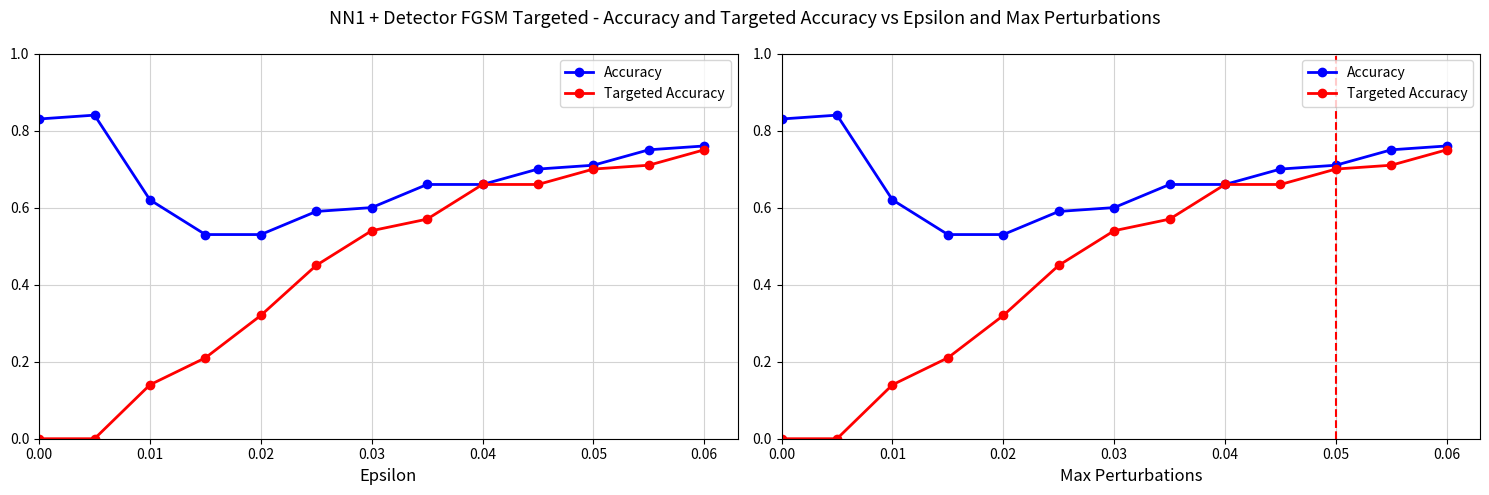

The Accuracy series shows 0.9 at 0.05. True or false?

False